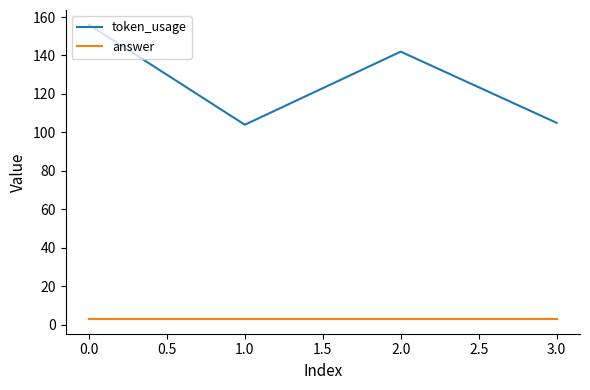

What is the highest value of the token_usage series?

156